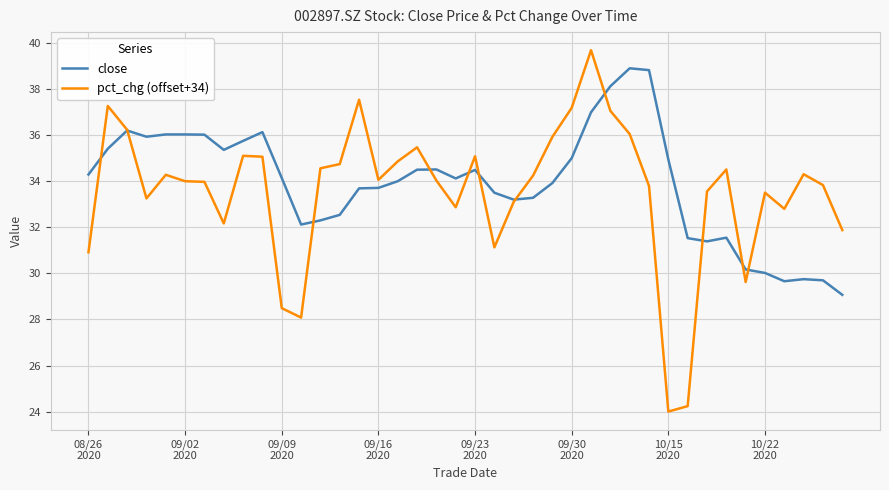

What is the maximum value for pct_chg (offset+34)?

39.7